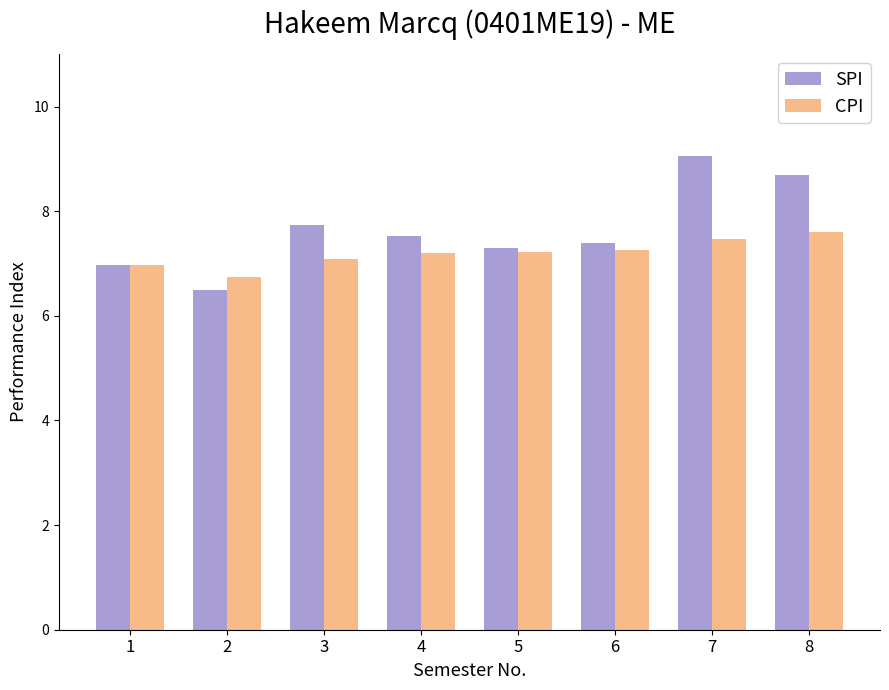

Is the value of SPI at 4 greater than the value of CPI at 6?

Yes